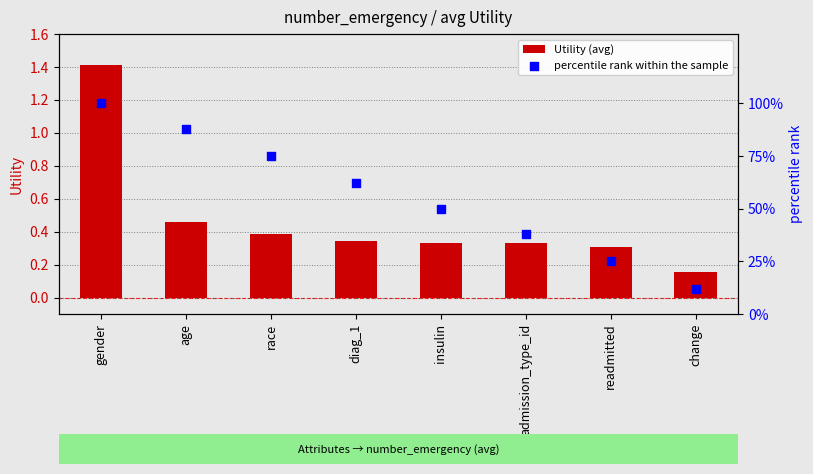

Which series contains the highest Y value?

percentile rank within the sample